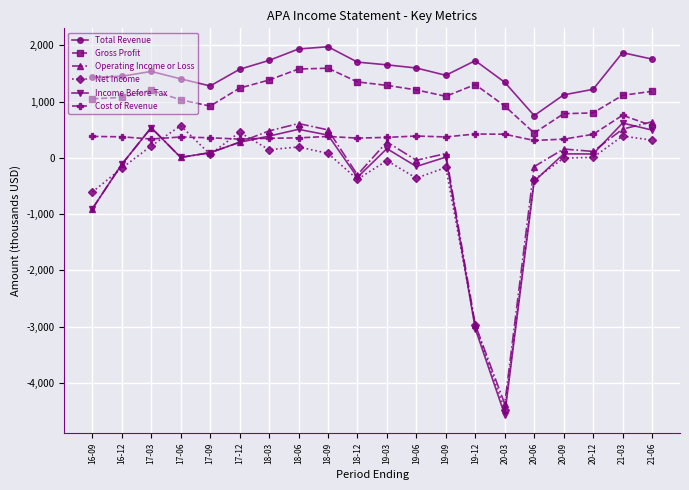

Count the number of categories in the chart.

20